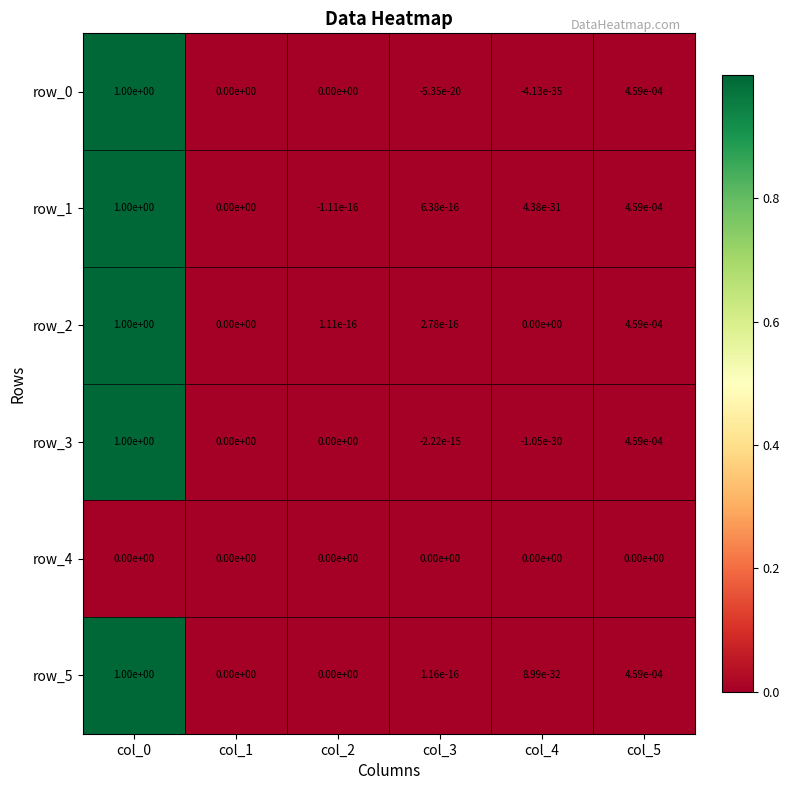

The row_5 series shows 0.4 at col_1. True or false?

False